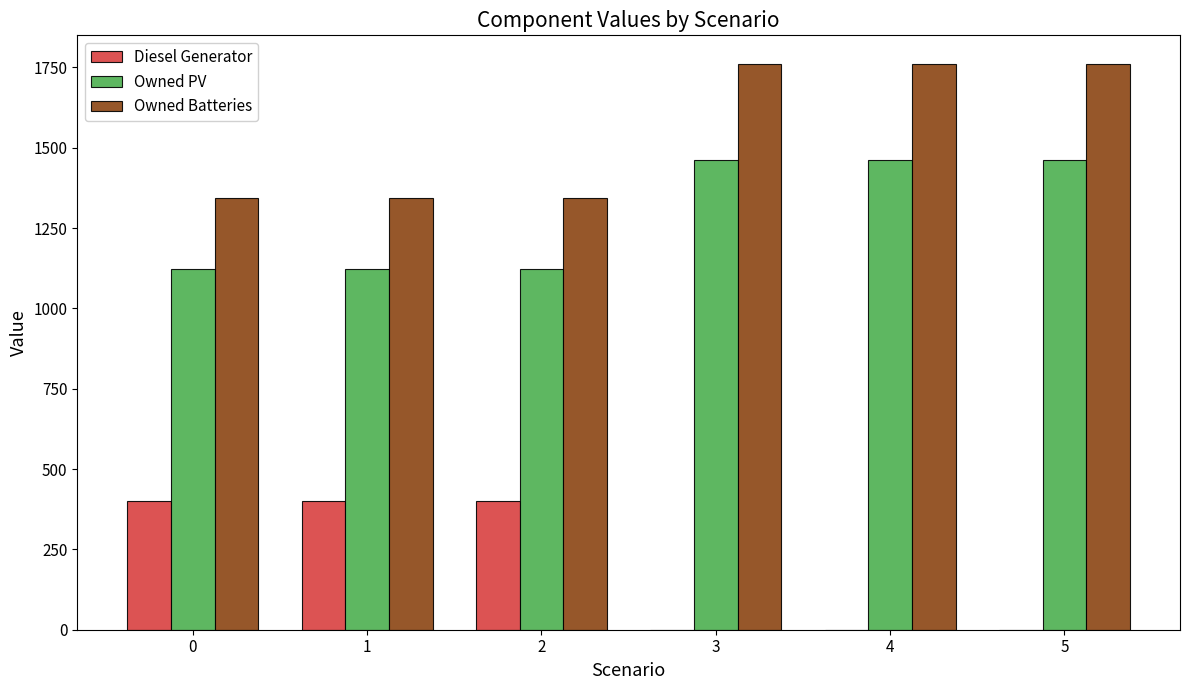

Are the bars grouped side by side (vs. stacked)?

Yes